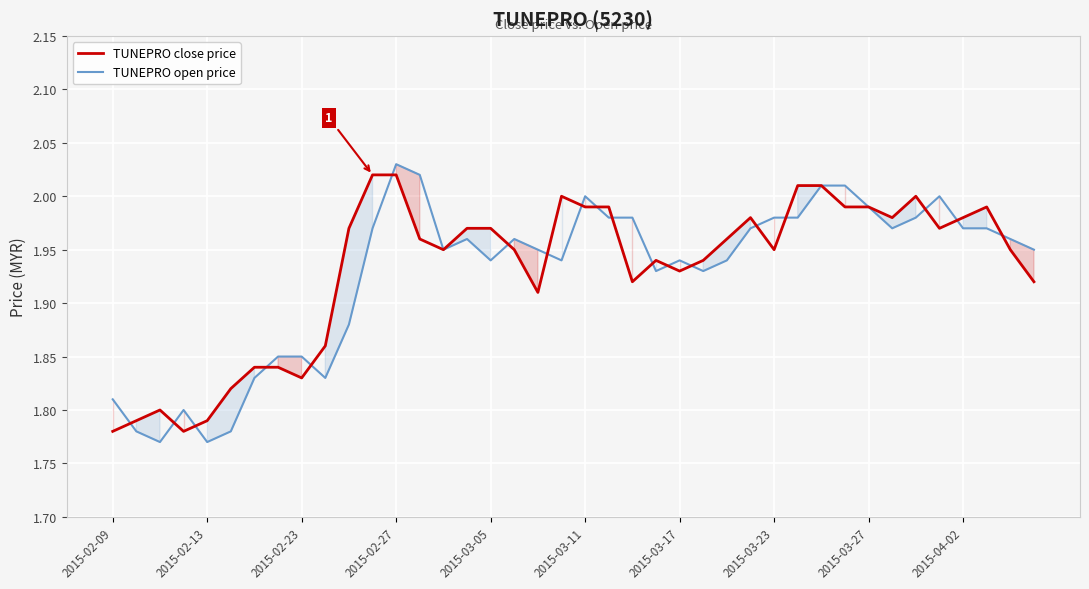

Where is TUNEPRO close price nearest to the value 1?

2015-02-09